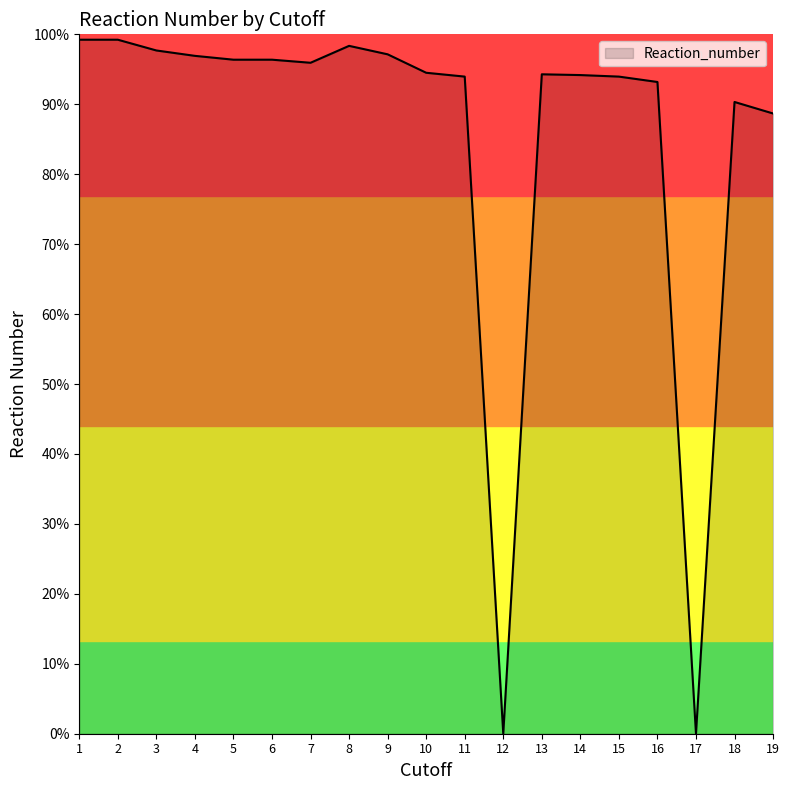

Does the chart have visible grid lines?

No